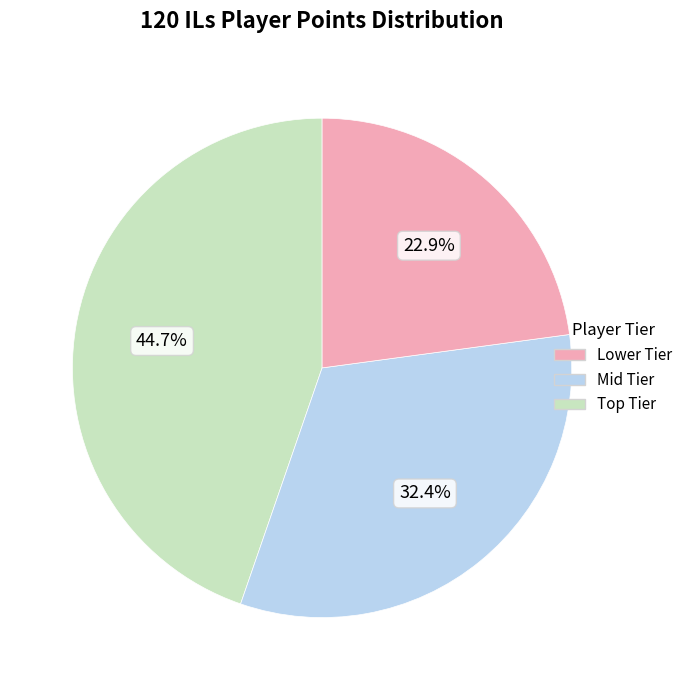

Does any single category account for the majority?

No